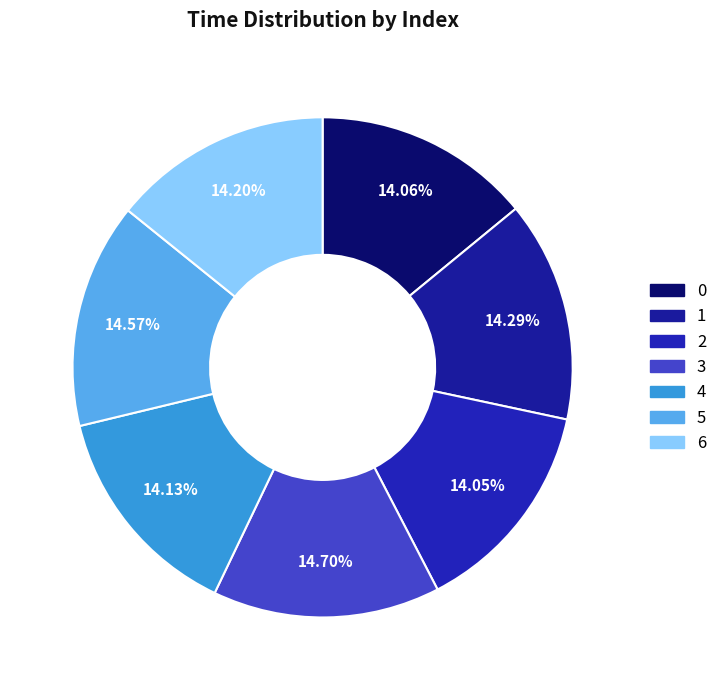

What percentage is the 4 slice, to the nearest percent?

14%